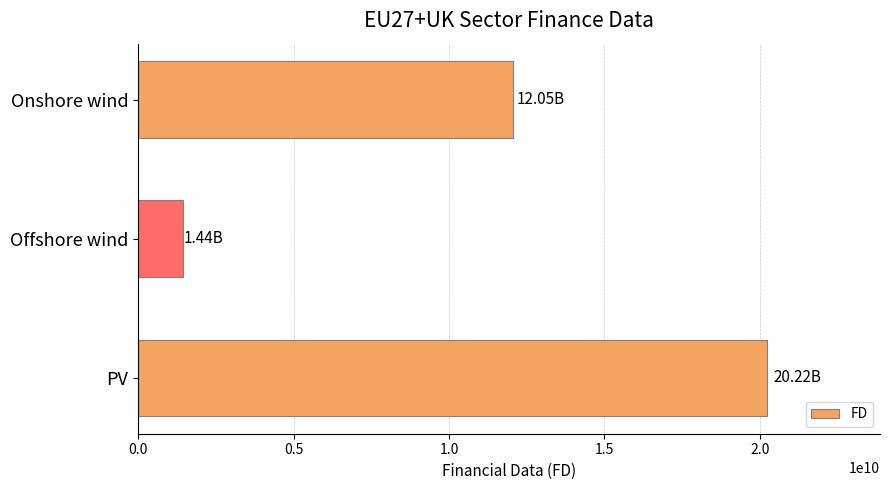

What is the greatest value displayed?

20223313977.0